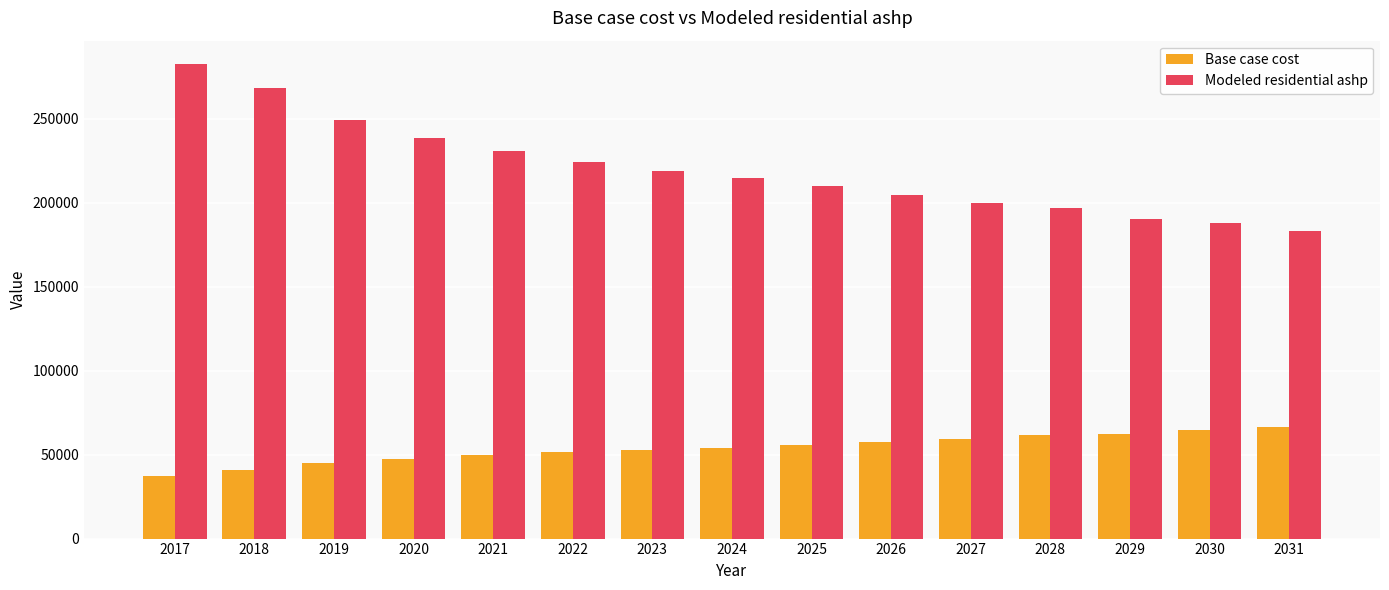

What is the difference between the second highest and minimum values in the Base case cost series?

27740.9